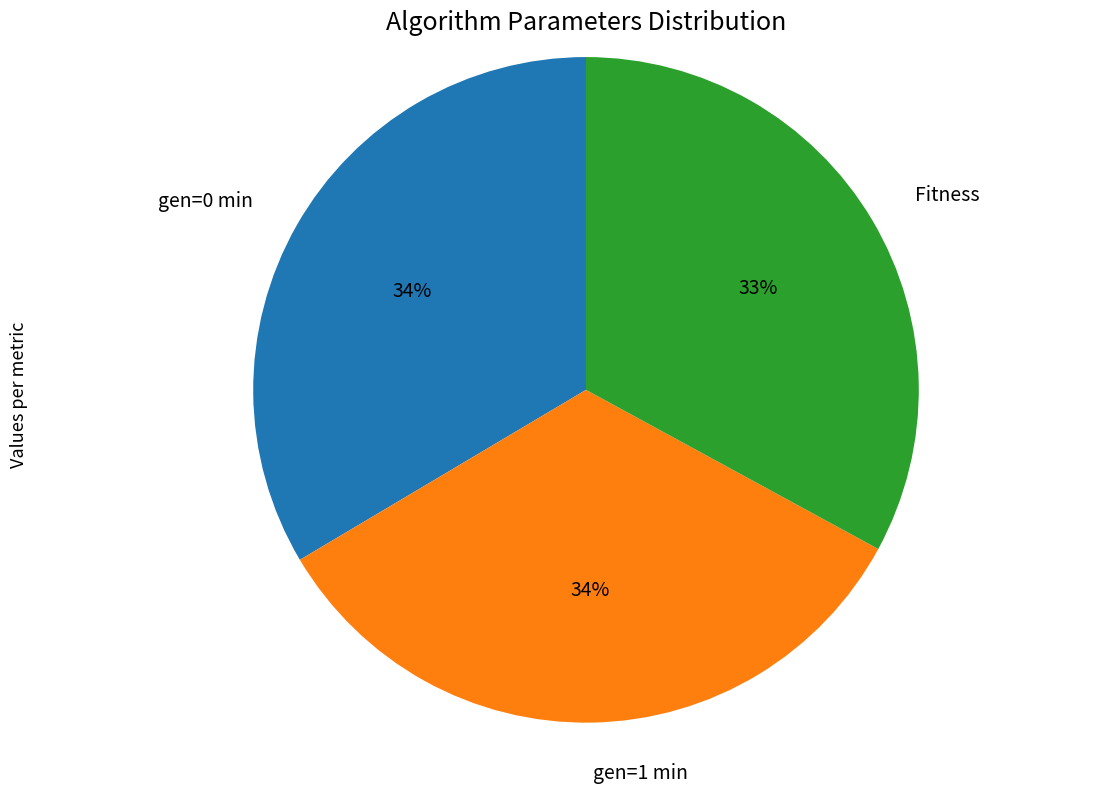

How many segments does this pie chart have?

3